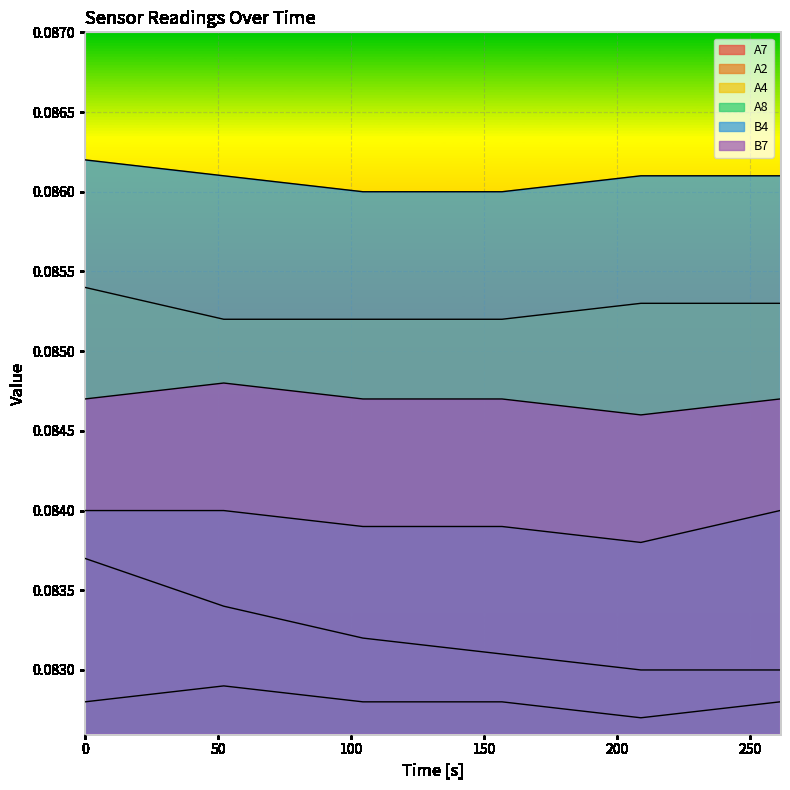

How many B7 values are between 0 and 1?

6